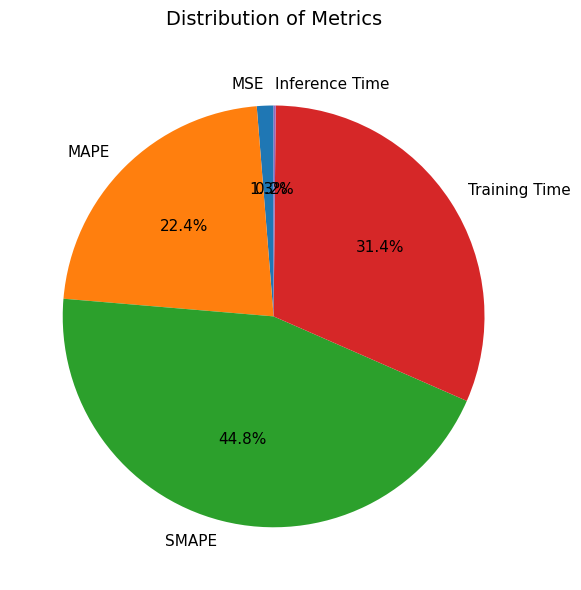

What portion of the pie excludes MSE?

98.7%